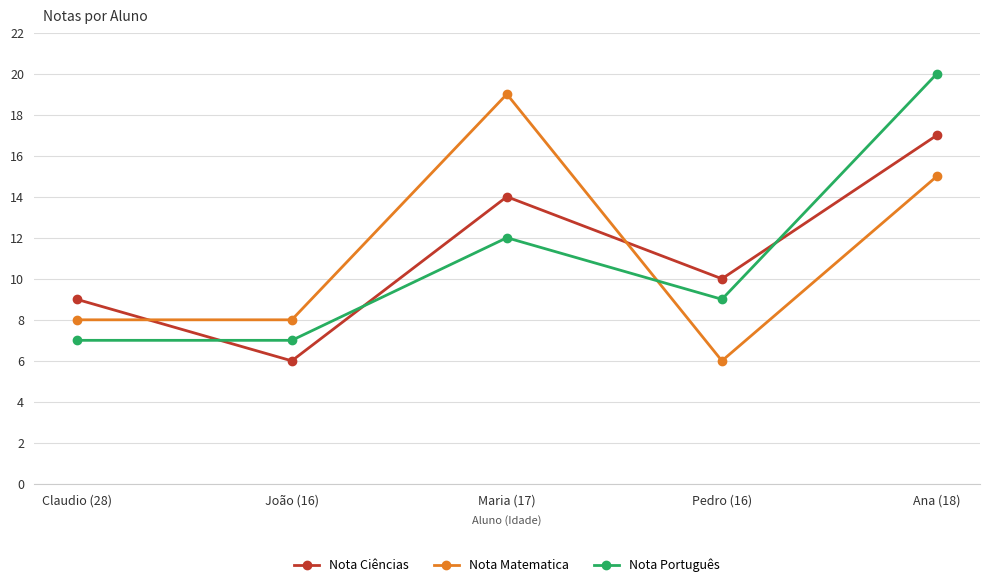

What is the value of the Nota Matematica point at the 4th from the left?

6